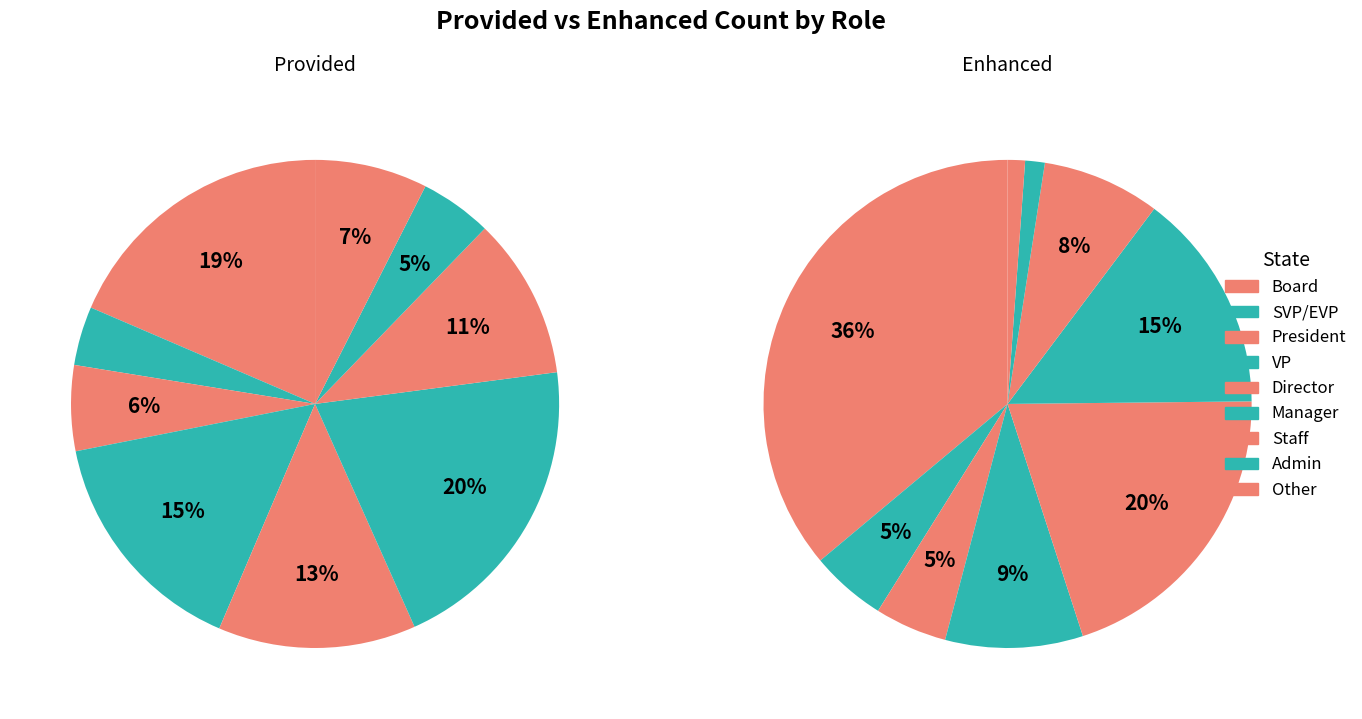

Does VP represent more than half of the total?

No